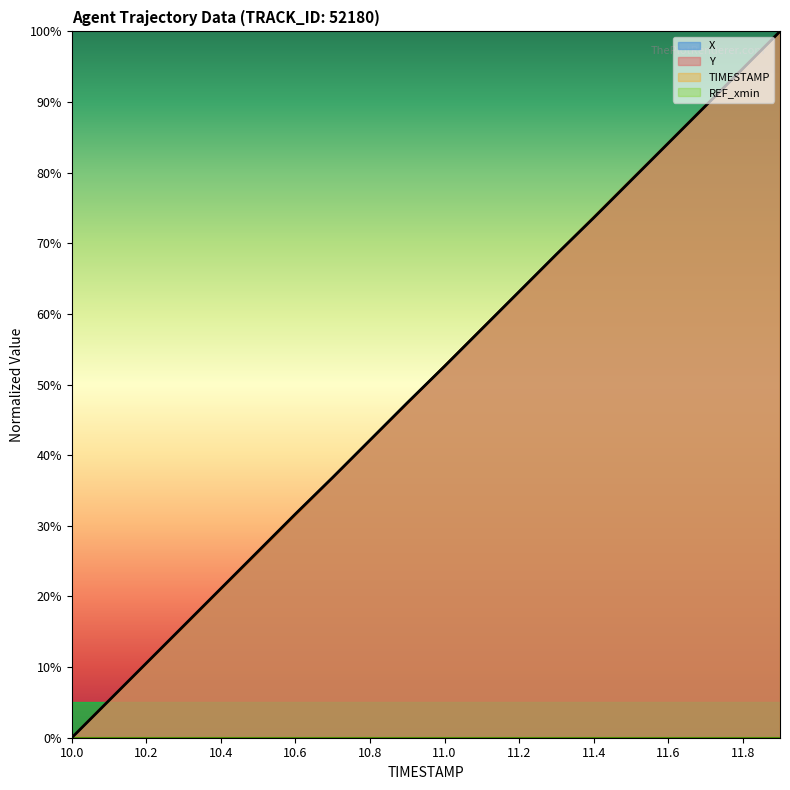

The X series shows 60.1 at 11.8. True or false?

False